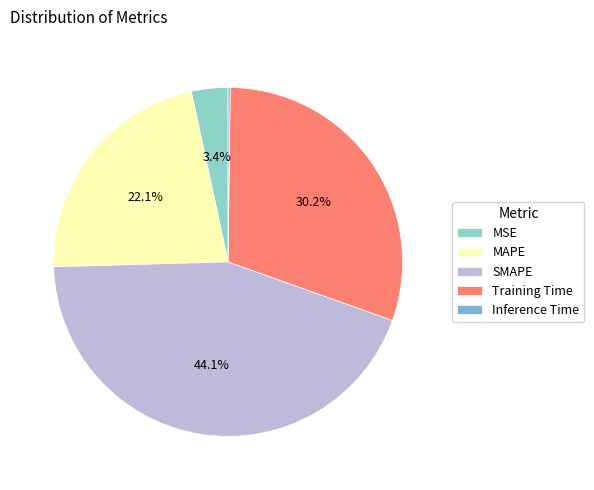

How many segments does this pie chart have?

5